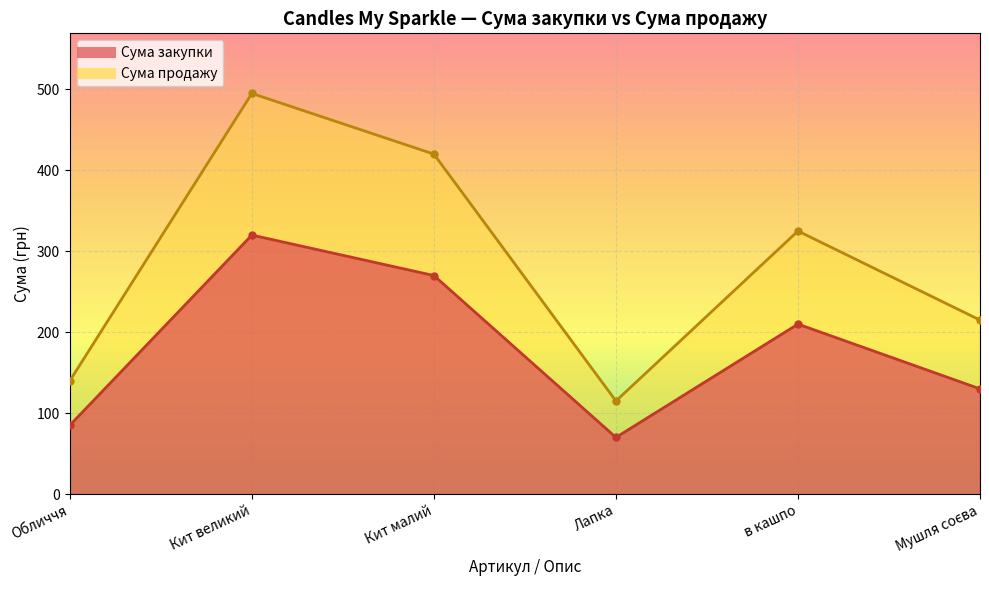

Reading right to left, list all the values displayed in this chart.

Сума закупки: 130	210	70	270	320	85
Сума продажу: 215	325	115	420	495	140